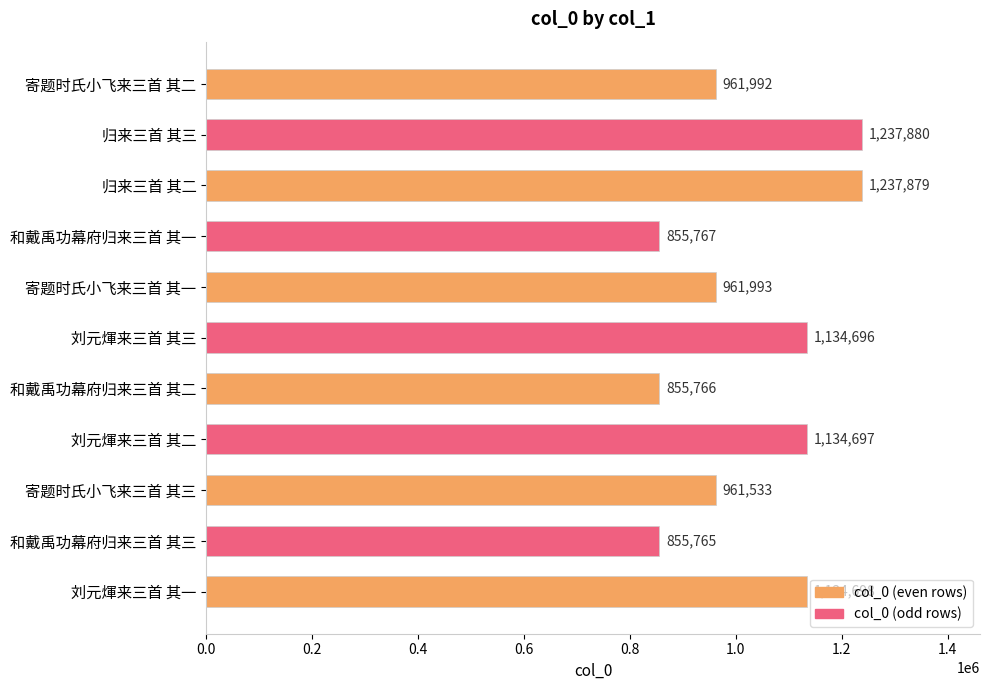

What is the label of the 7th bar from the bottom?

寄题时氏小飞来三首 其一